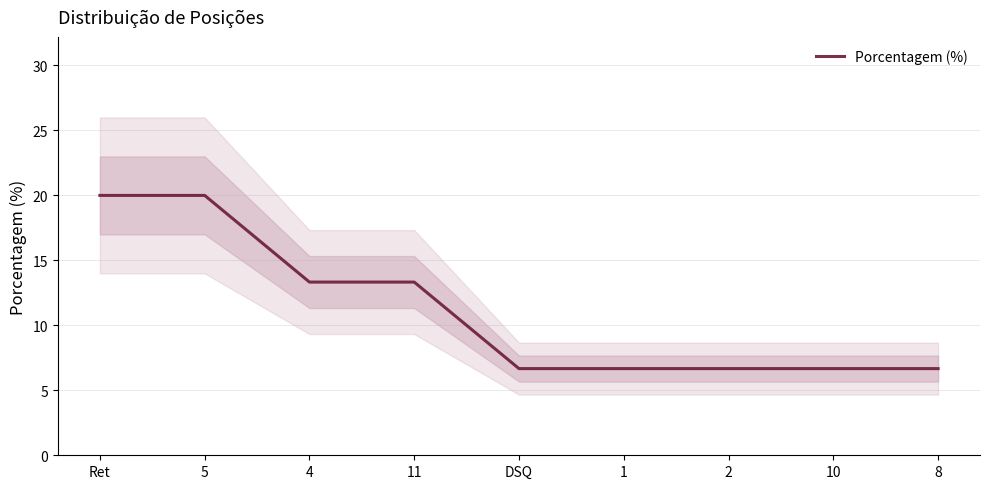

True or false: the data shows 11.1 at 10.

False